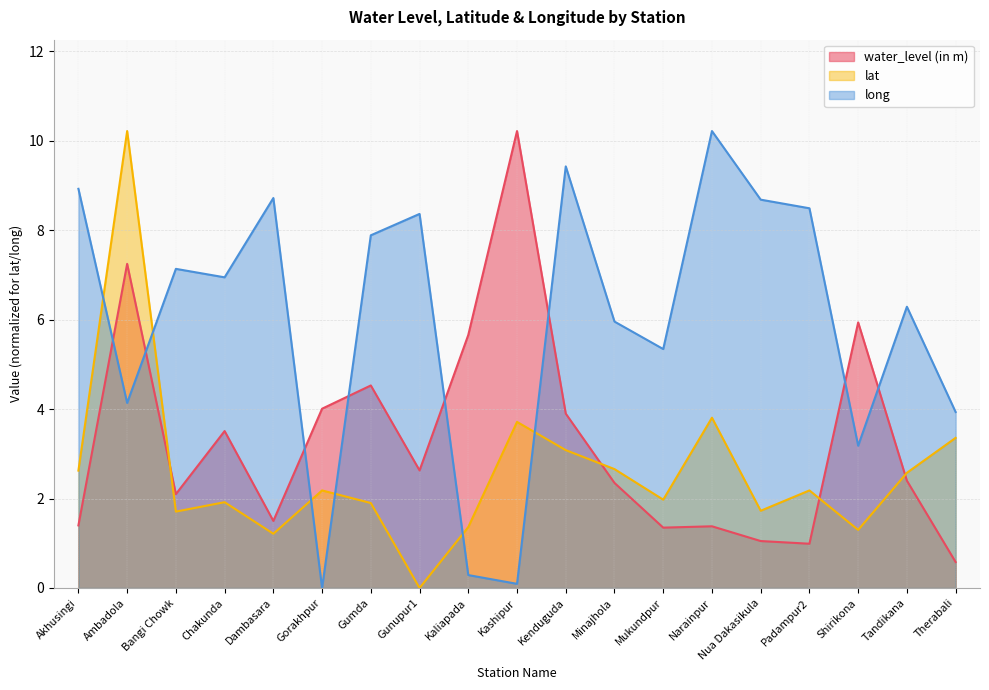

Reading right to left, extract all data points from this chart.

water_level (in m): 0.6	2.4	5.9	1.0	1.1	1.4	1.4	2.4	3.9	10.2	5.7	2.6	4.5	4.0	1.5	3.5	2.1	7.2	1.4
lat: 3.4	2.6	1.3	2.2	1.7	3.8	2.0	2.7	3.1	3.7	1.4	0.0	1.9	2.2	1.2	1.9	1.7	10.2	2.6
long: 3.9	6.3	3.2	8.5	8.7	10.2	5.3	6.0	9.4	0.1	0.3	8.4	7.9	0.0	8.7	6.9	7.1	4.1	8.9